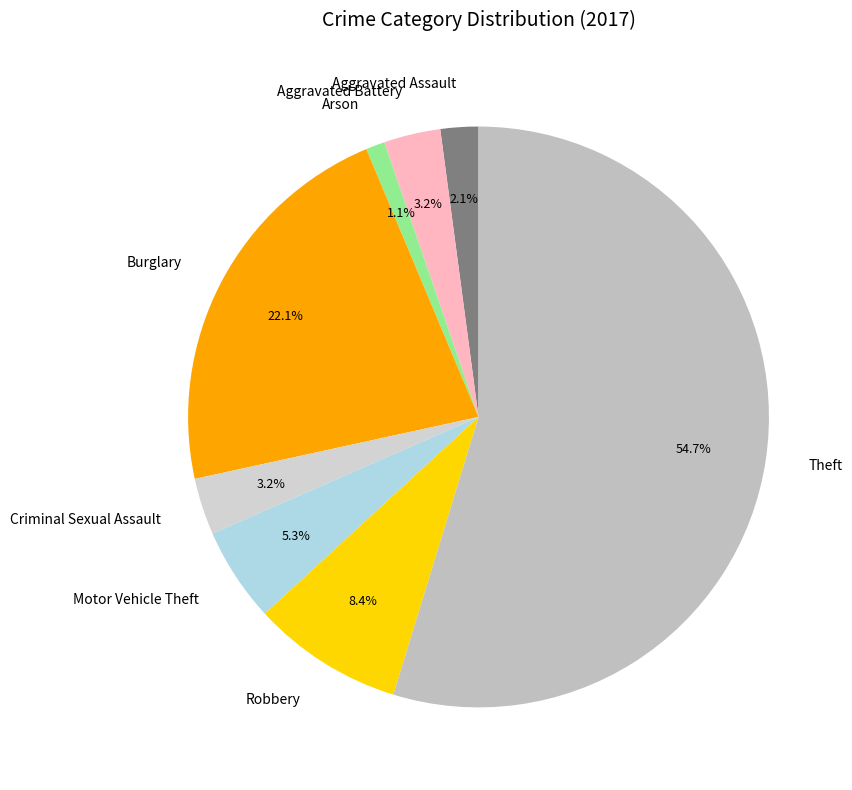

To the nearest percent, what portion does Criminal Sexual Assault represent?

3%